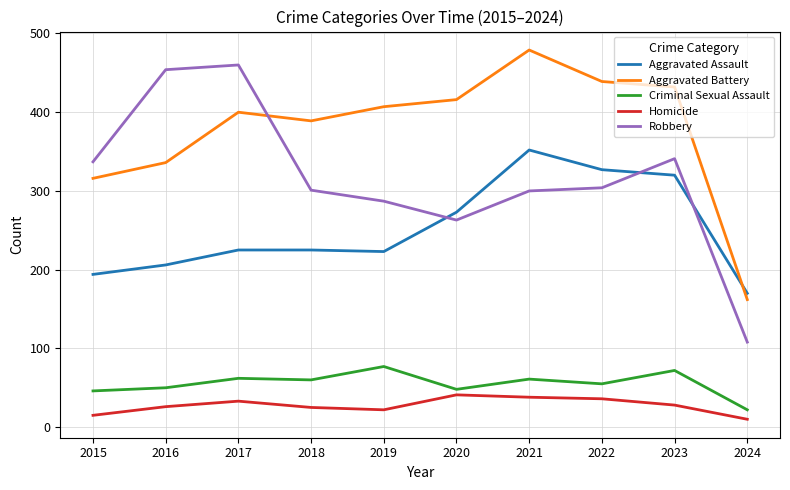

What is the difference between the maximum and minimum values in the Aggravated Battery series?

317